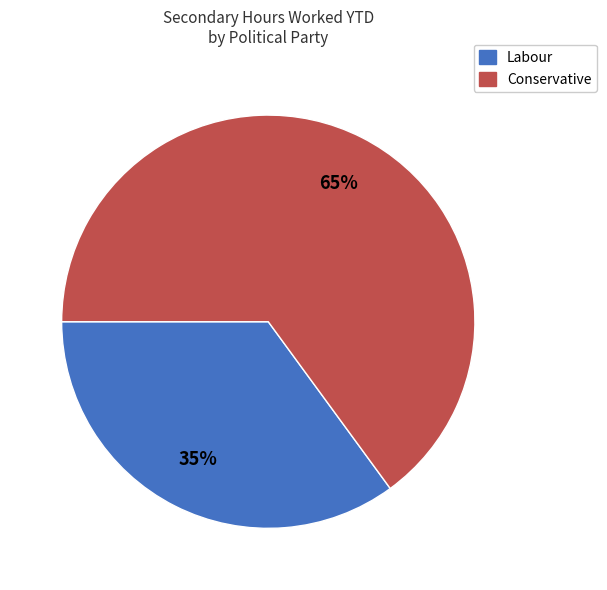

How many segments does this pie chart have?

2